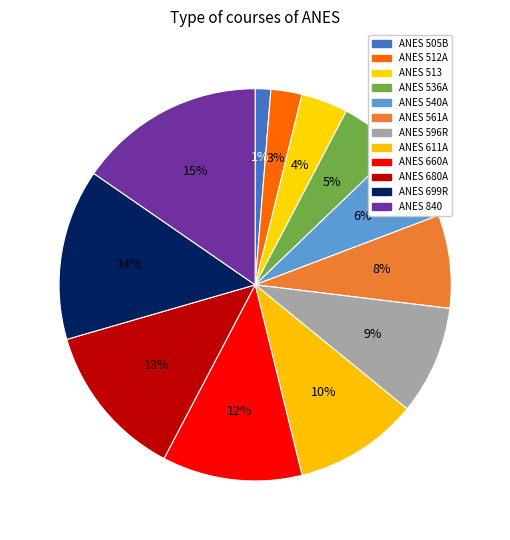

Count the number of slices in the pie.

12